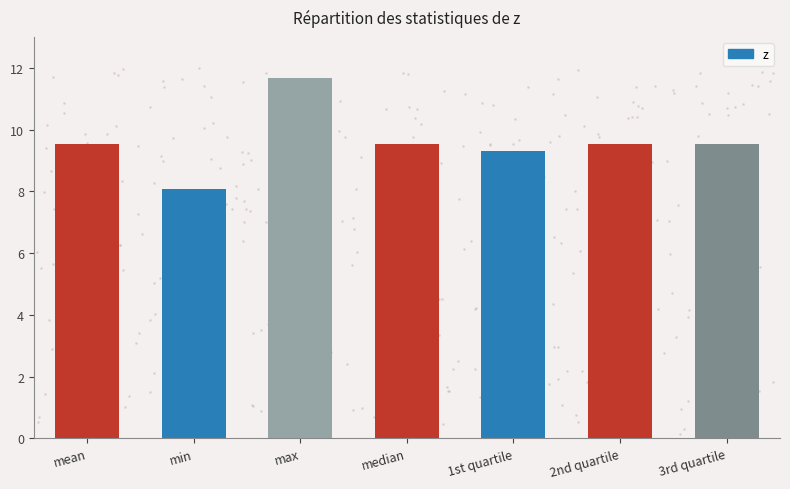

What is the ratio of the value at max to the value at 1st quartile?

1.3